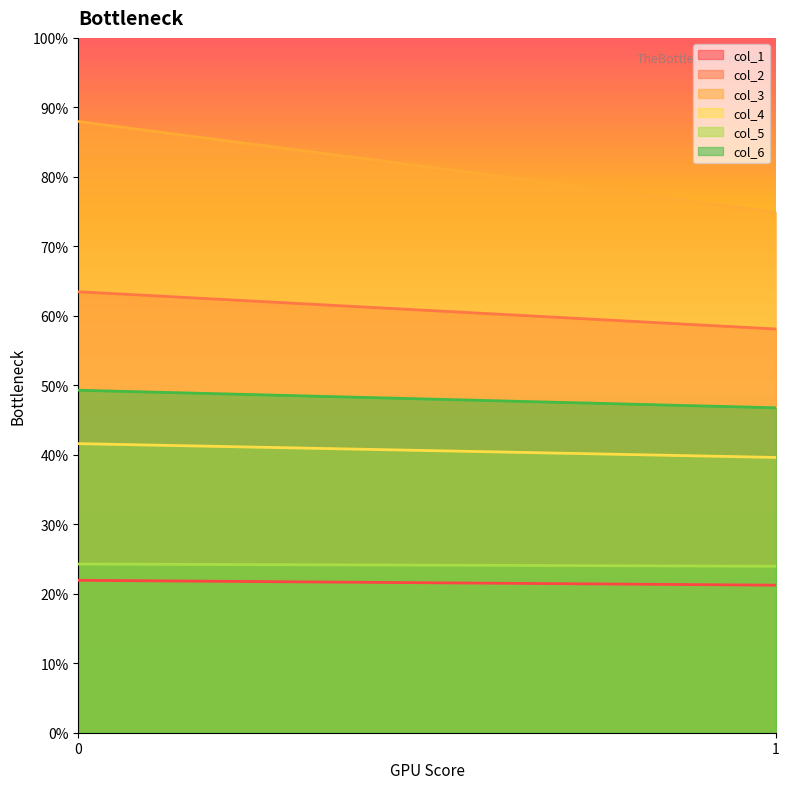

What is the spread (max minus min) of values at 0?

66.0